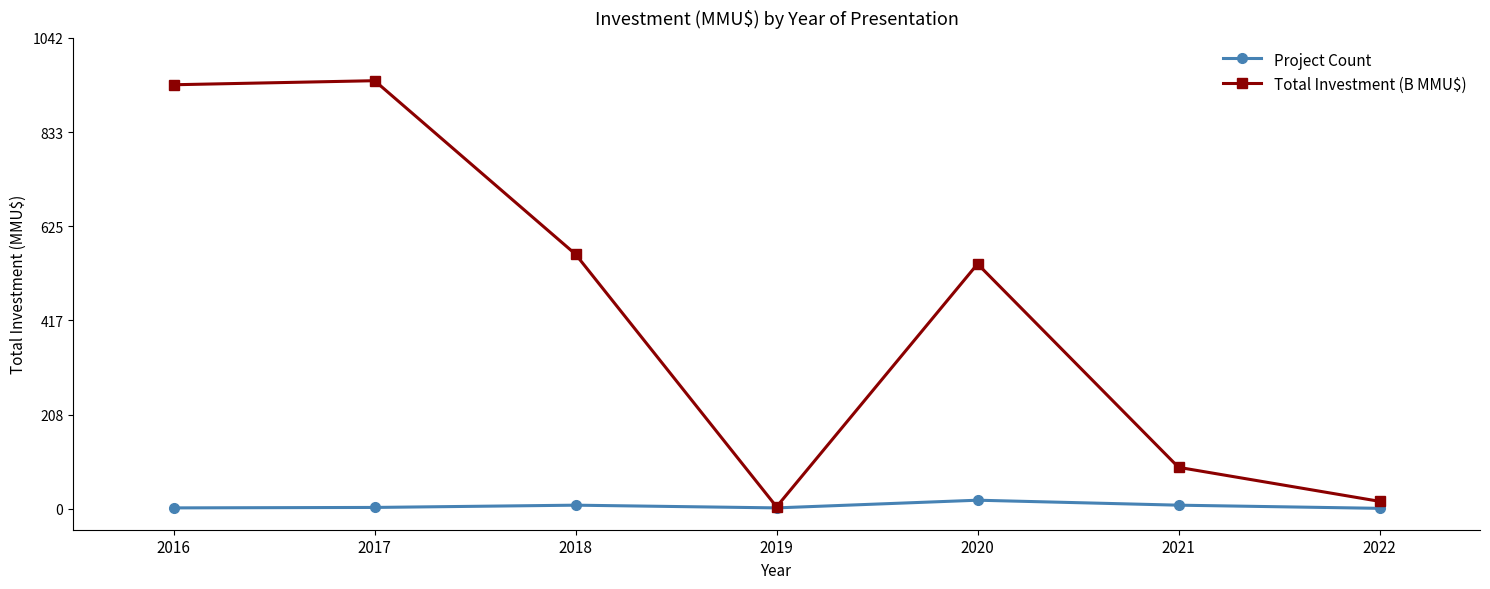

Read the Project Count value at 2016.

2.0